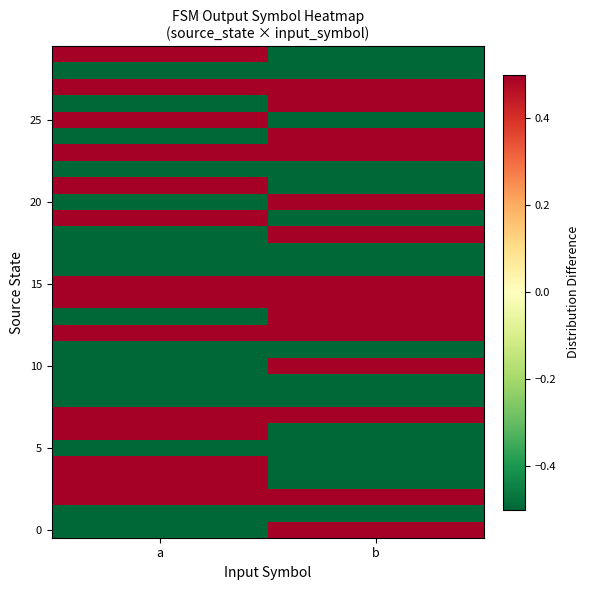

At how many categories does at least one series exceed 0?

2